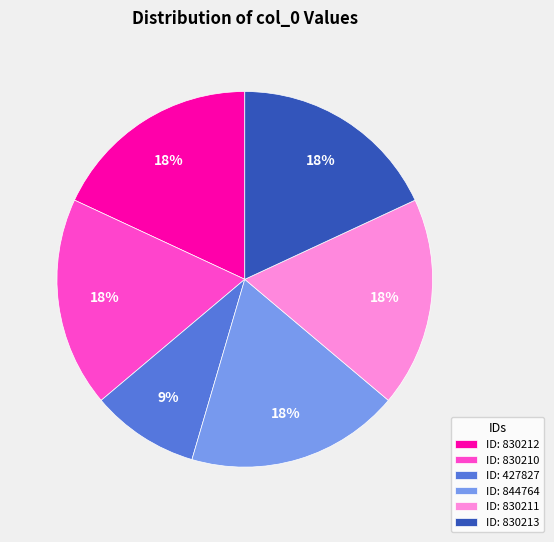

Count the number of slices in the pie.

6